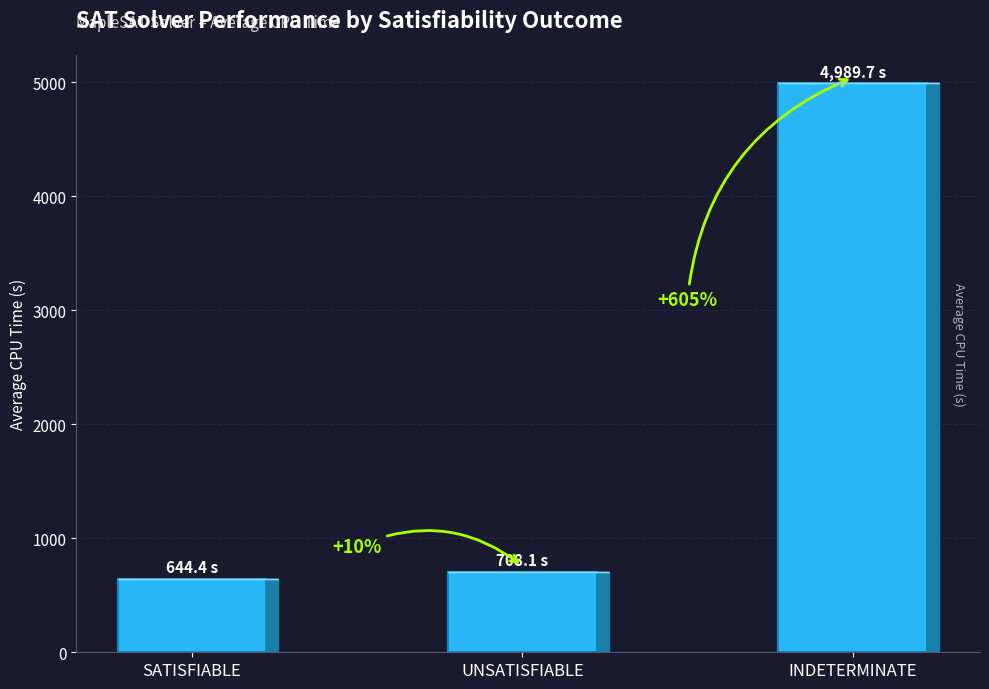

How many bars are there in total?

3